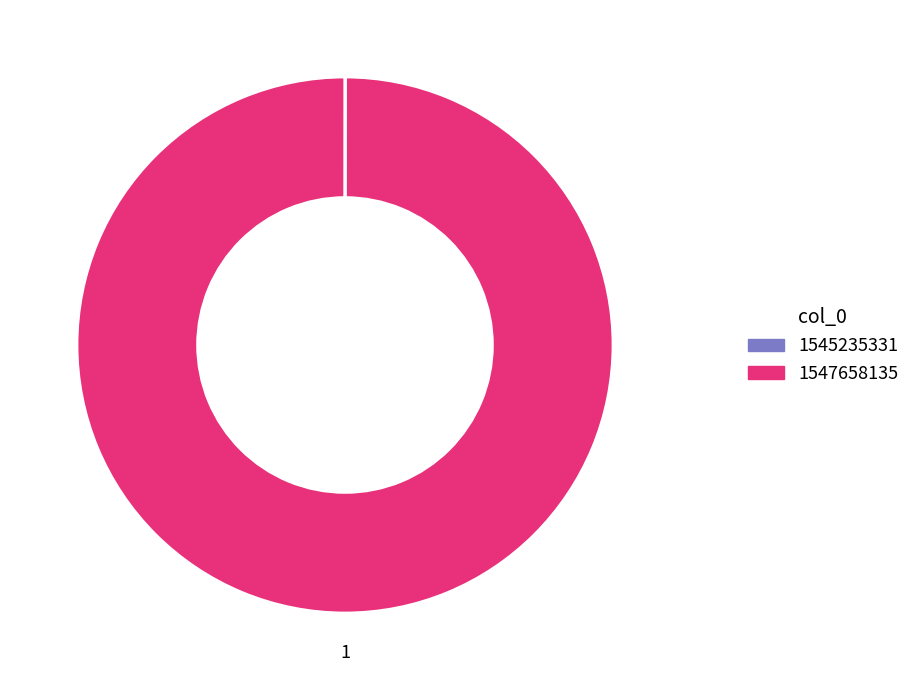

What is the largest slice in the pie chart?

1547658135